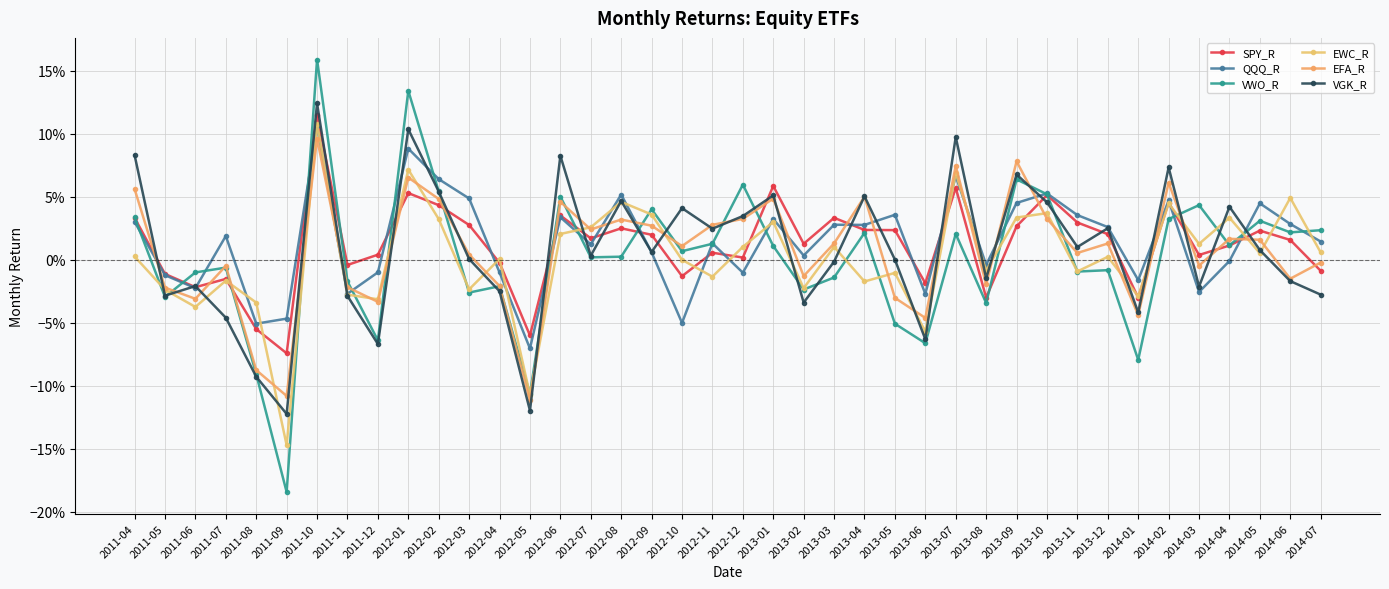

At which category is the sum across all series the highest?

2011-10